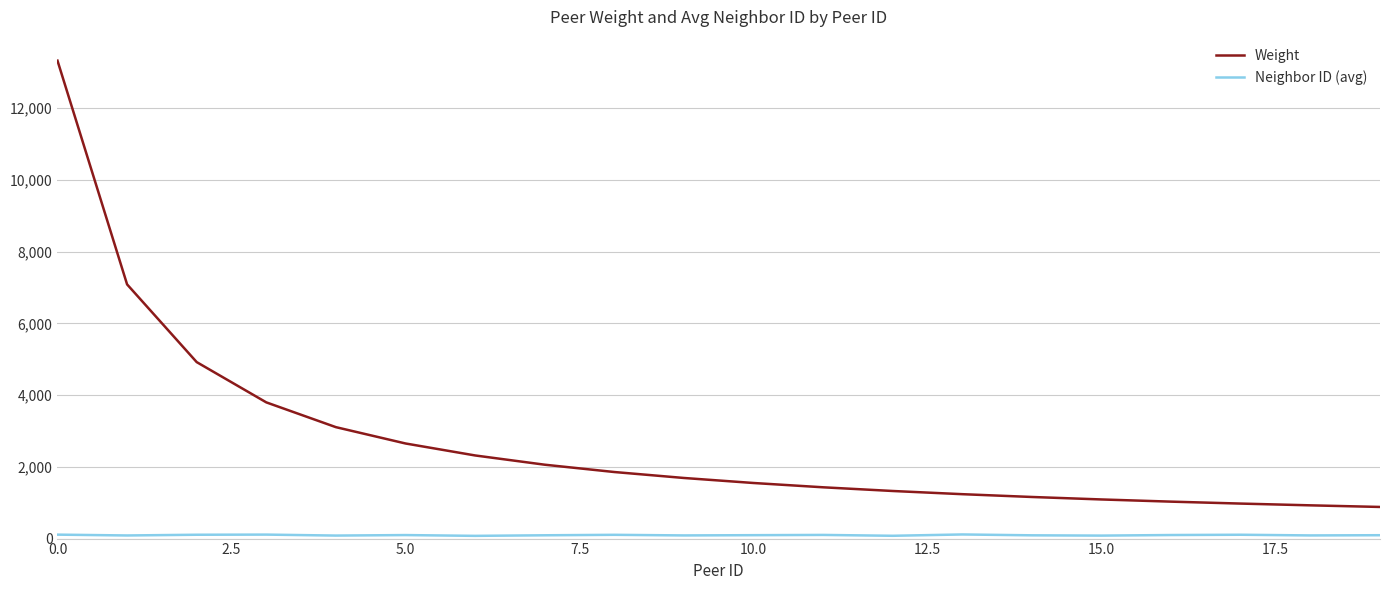

What is the lowest value of the Weight series?

882